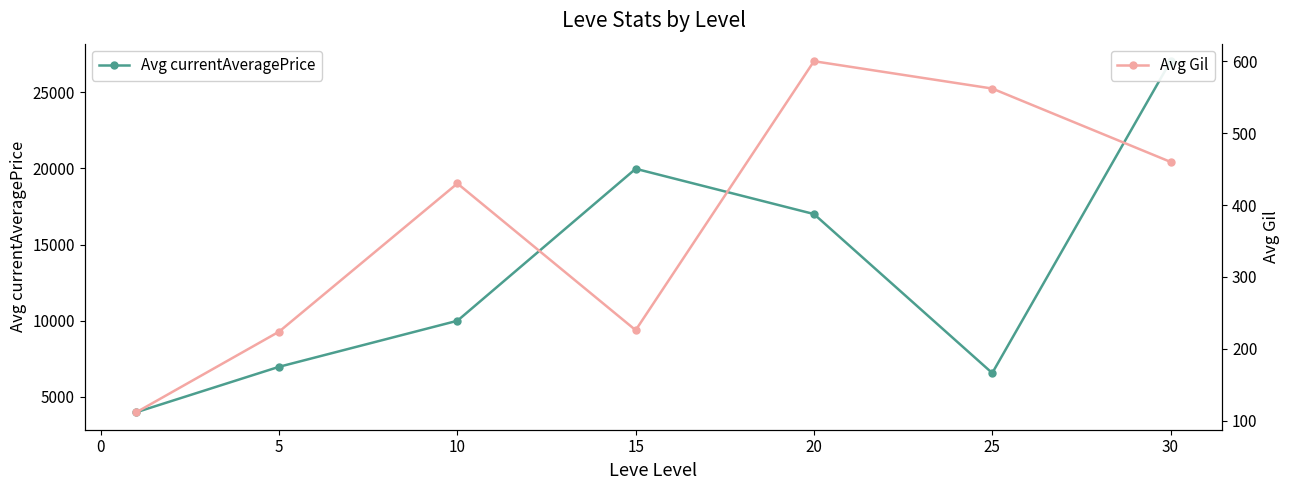

What is the smallest value displayed?

112